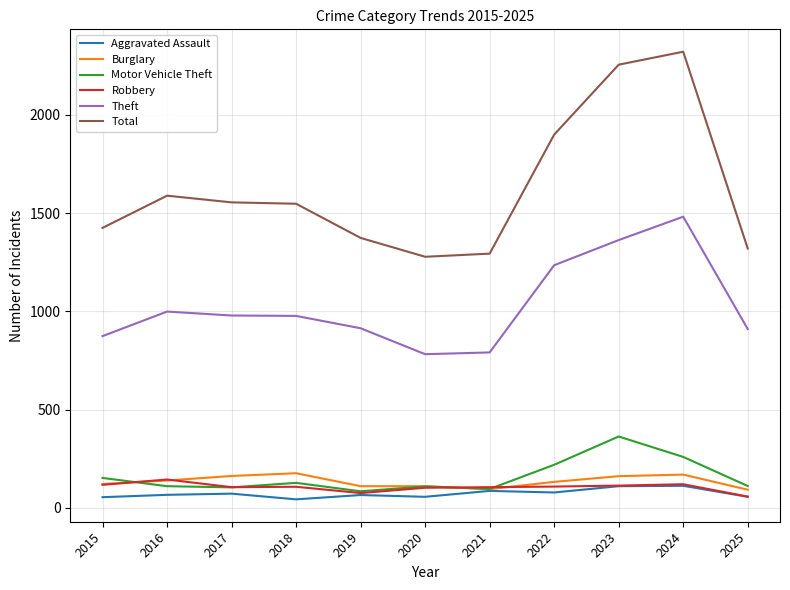

How many lines are shown in the chart?

6